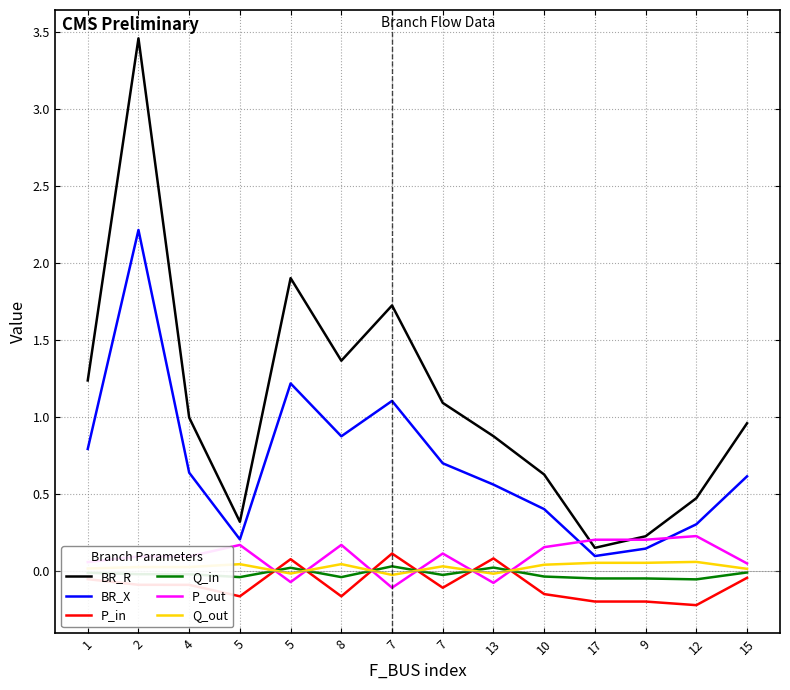

What are all the series names shown in the legend?

BR_R, BR_X, P_in, Q_in, P_out, Q_out